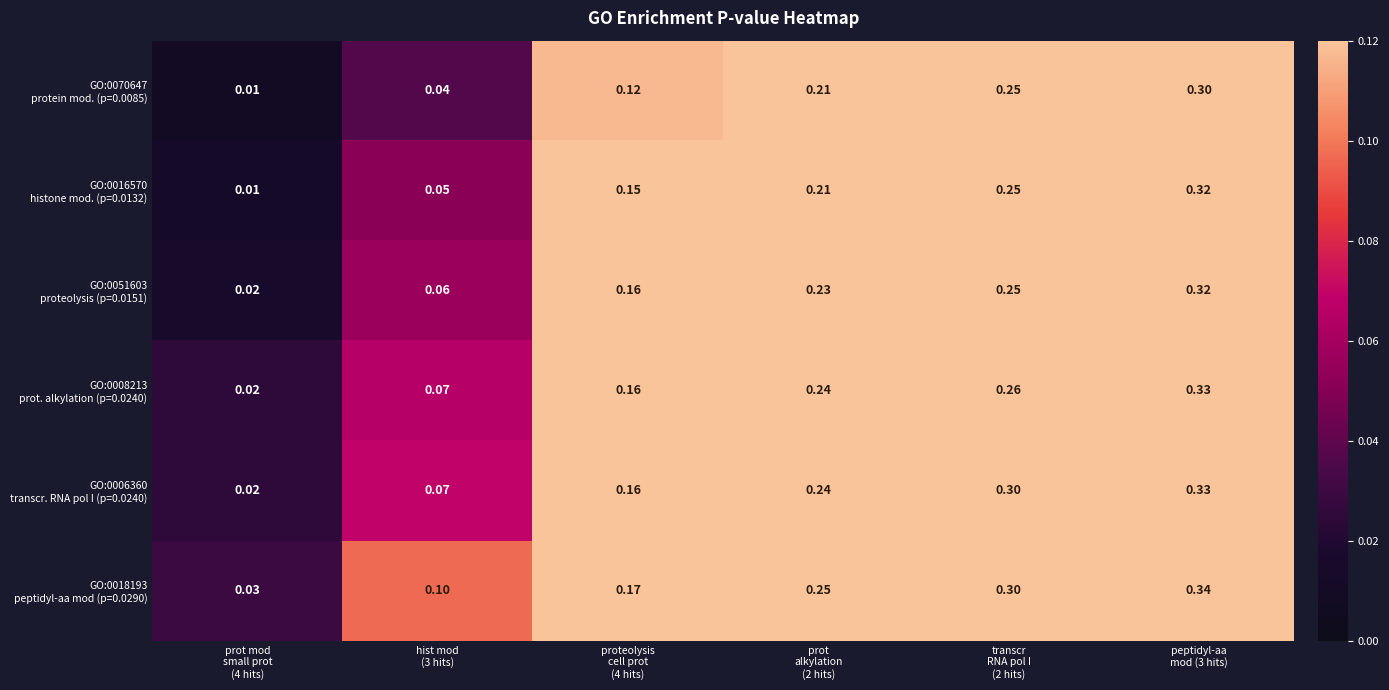

What is the total value across all series at prot mod
small prot
(4 hits)?

0.1